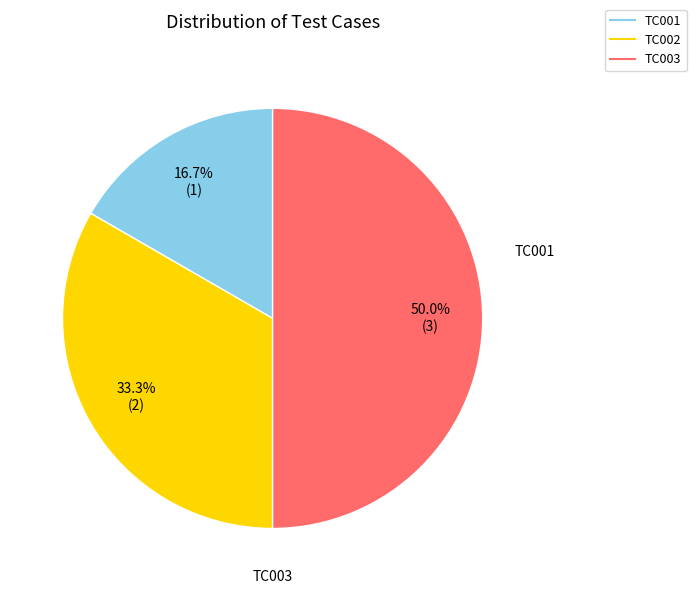

To the nearest percent, what is the combined percentage of TC002 and TC001?

50%